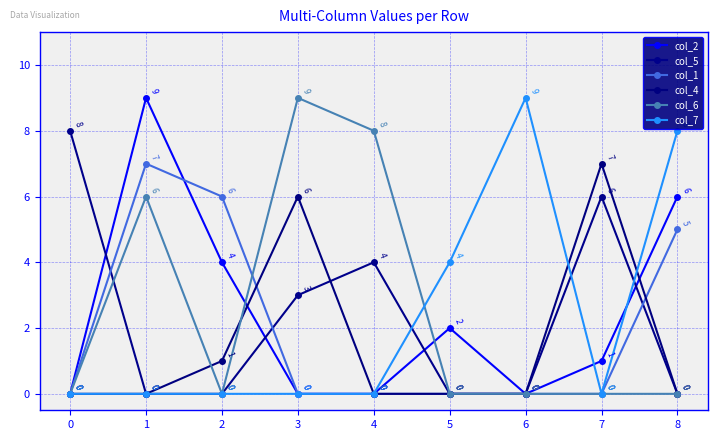

The col_7 series shows 0 at 7. True or false?

True